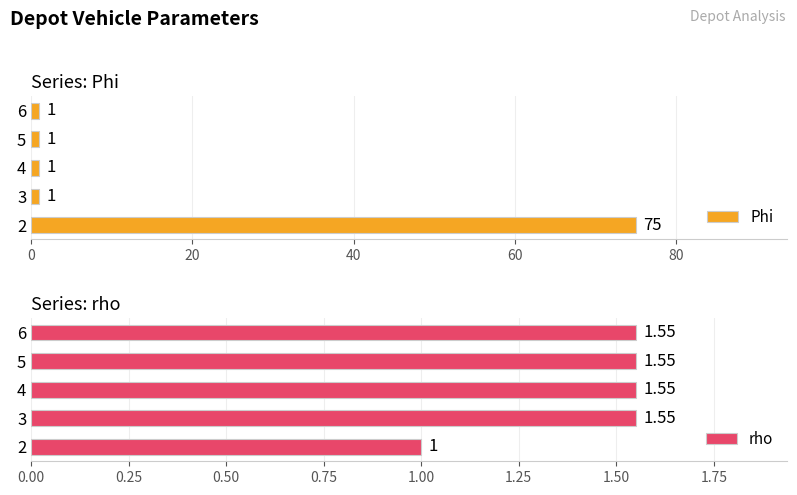

Which series has the widest spread of values?

Phi